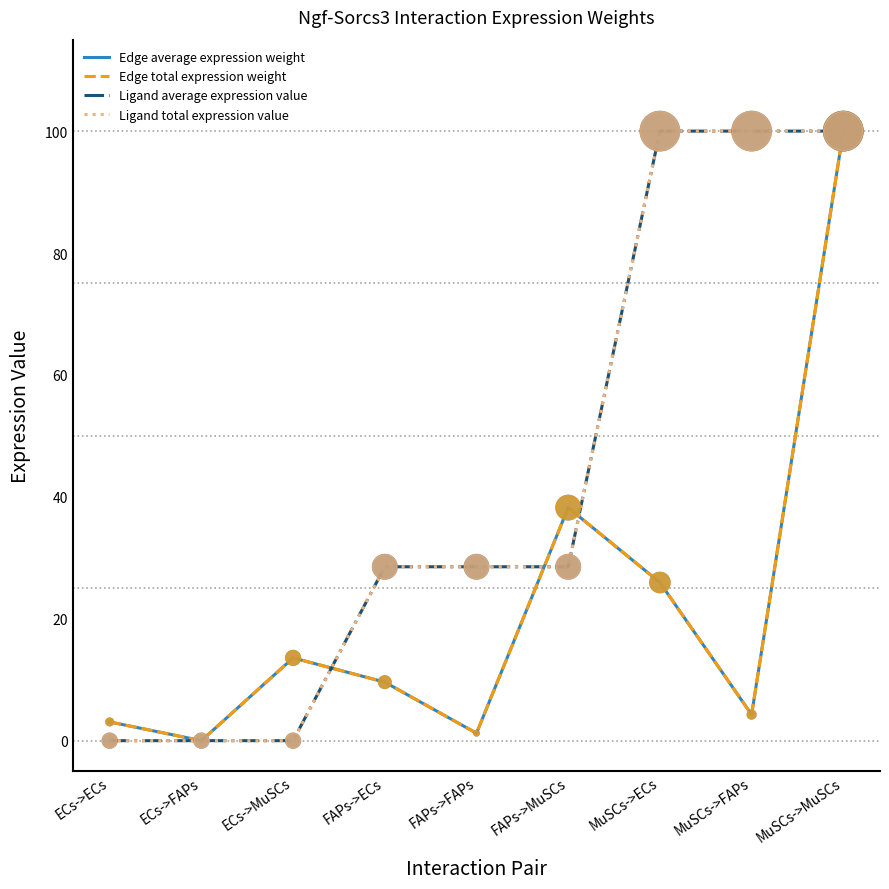

Which series has the largest total across all categories?

Ligand average expression value